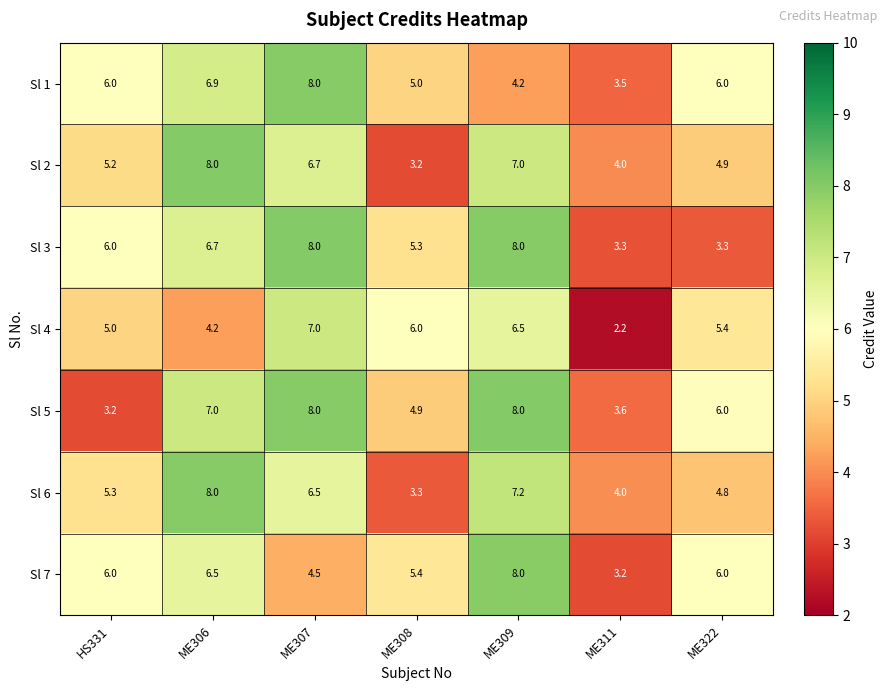

What is the total value across all series at HS331?

36.7